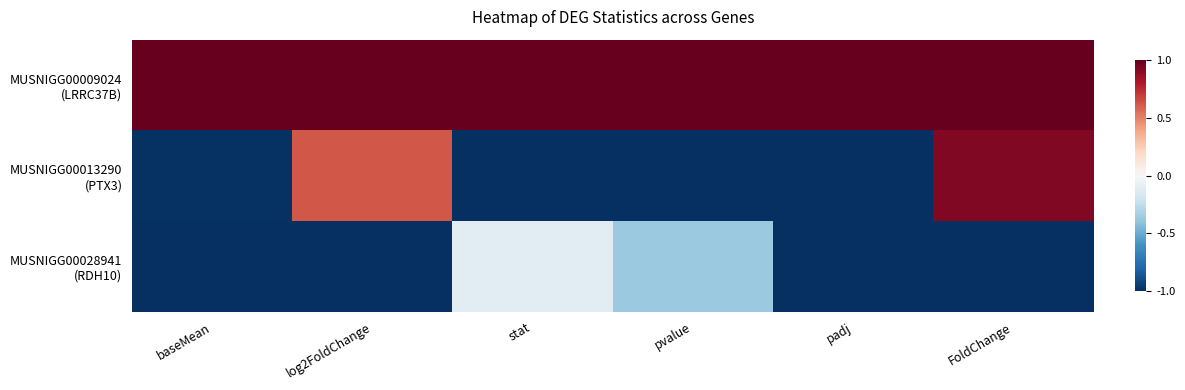

Which series has the widest spread of values?

MUSNIGG00013290 (PTX3)